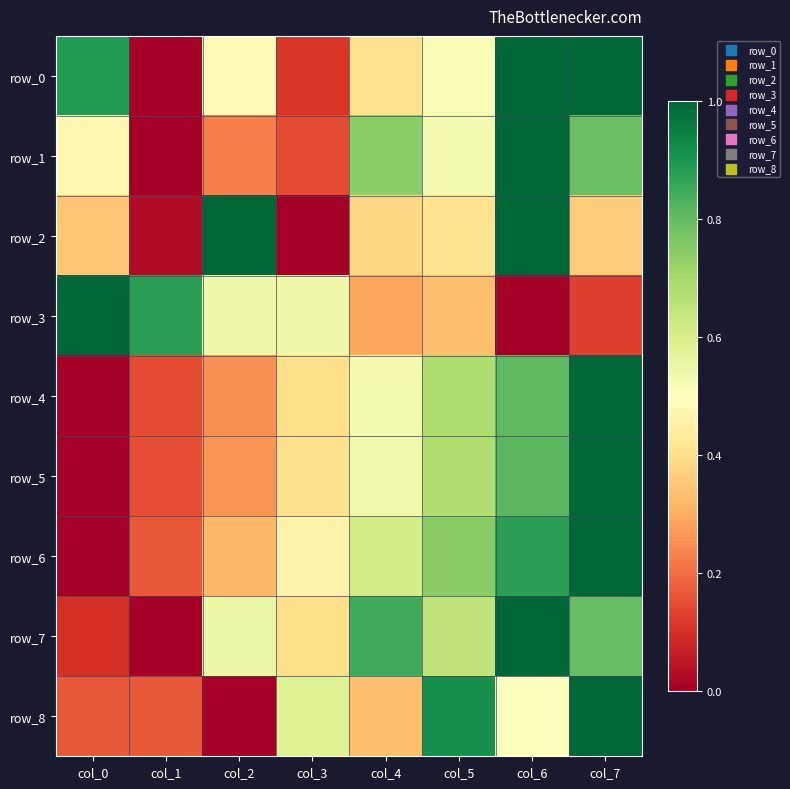

Which series has the largest range (max minus min)?

row_0